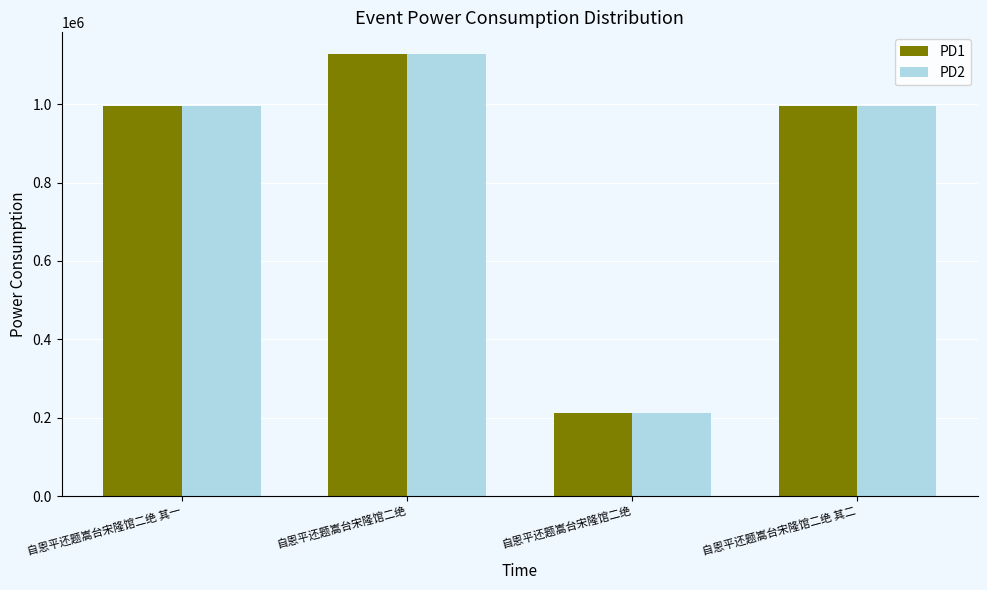

What is the difference between the maximum and second lowest values in the PD1 series?

132147